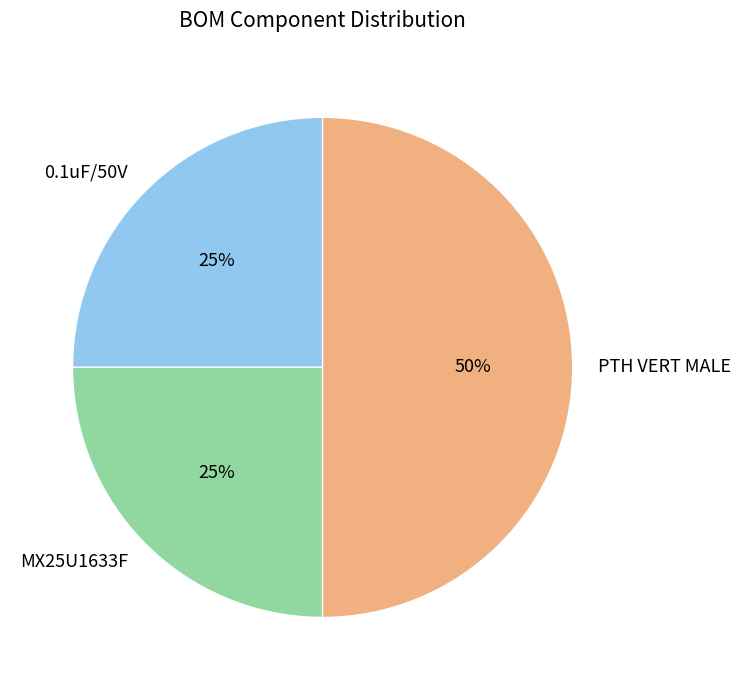

Approximately how many times larger is the value at PTH VERT MALE compared to 0.1uF/50V?

2.0